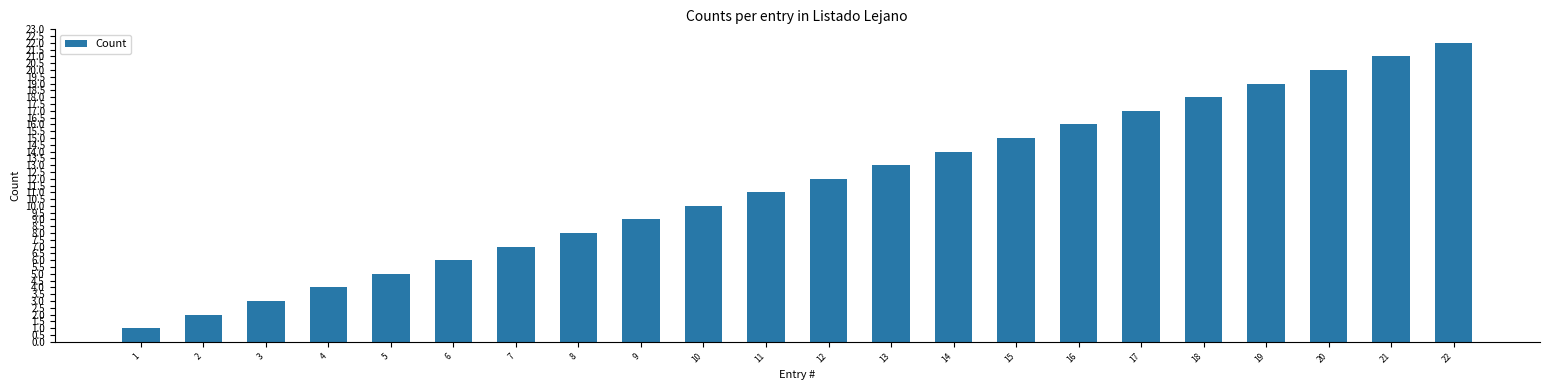

True or false: the data shows 9 at 9.

True